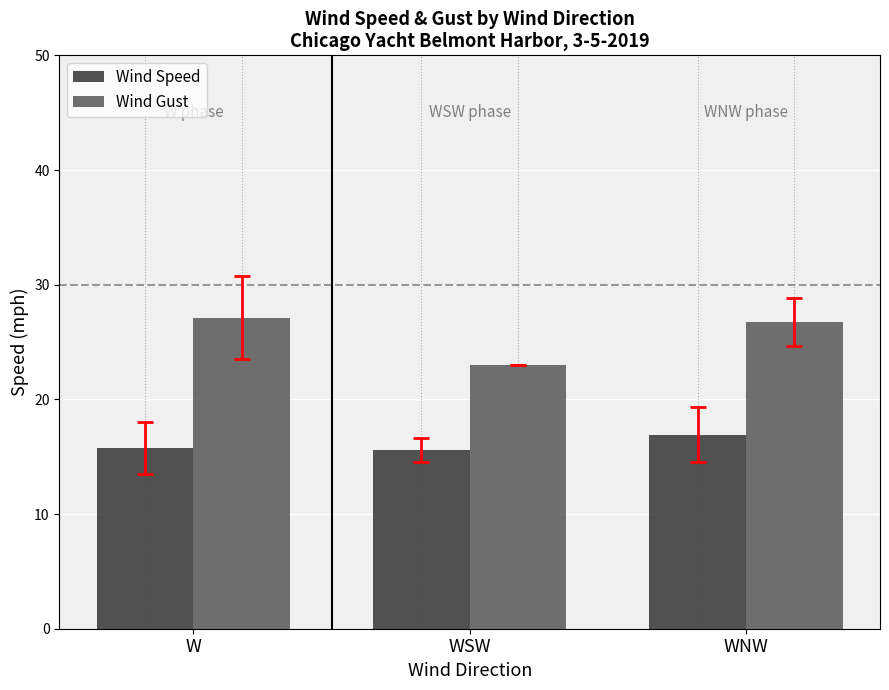

What is the sum of all Wind Speed values?

48.3